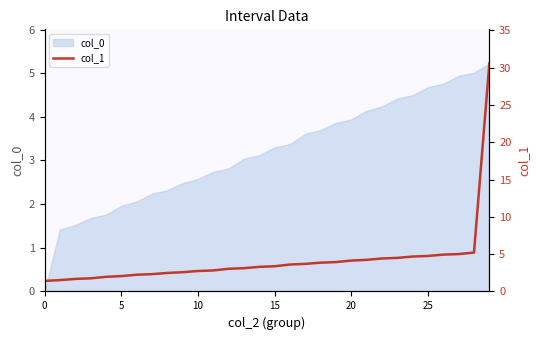

What is the value of the 5th point from the left?

2.0